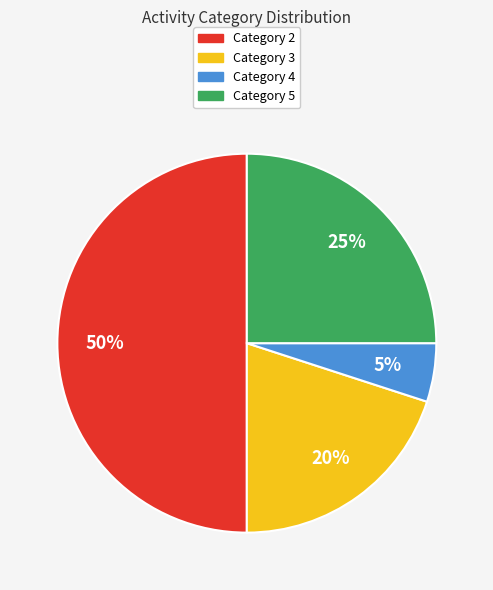

To the nearest percent, what percentage of the pie is Category 5?

25%